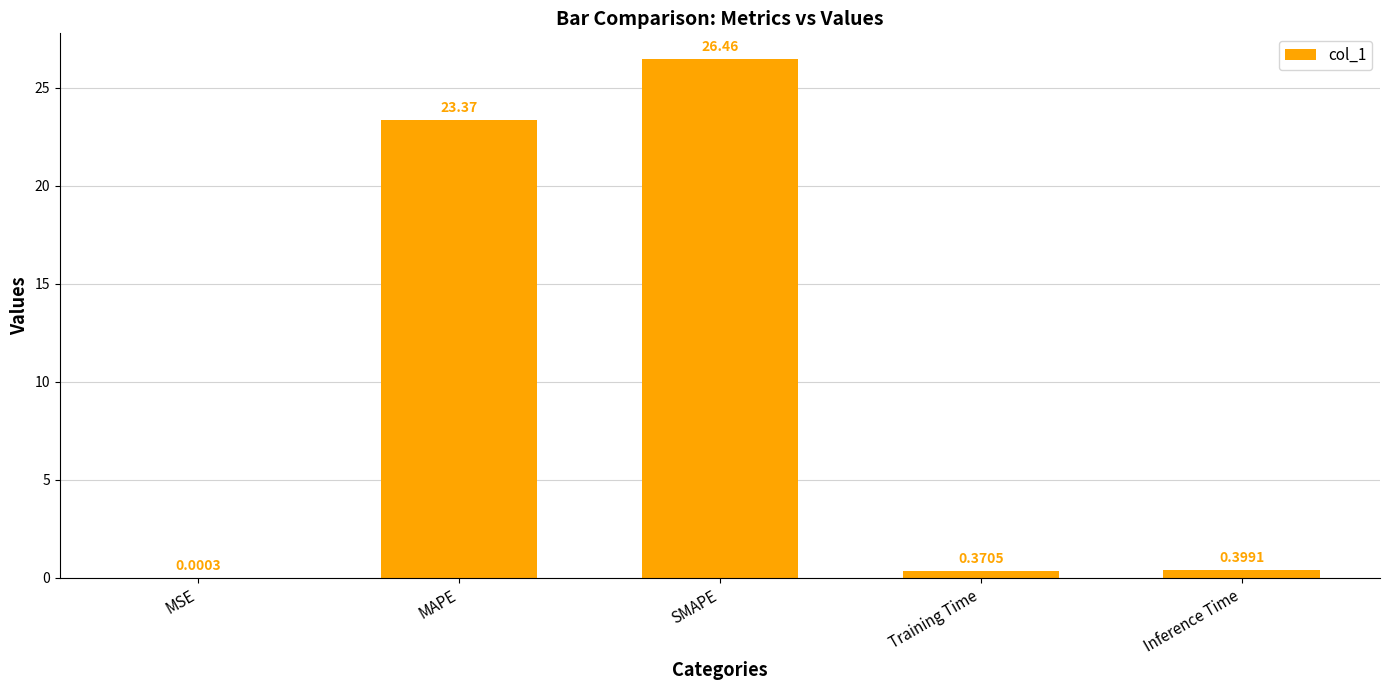

Which has a higher value, MAPE or Training Time?

MAPE